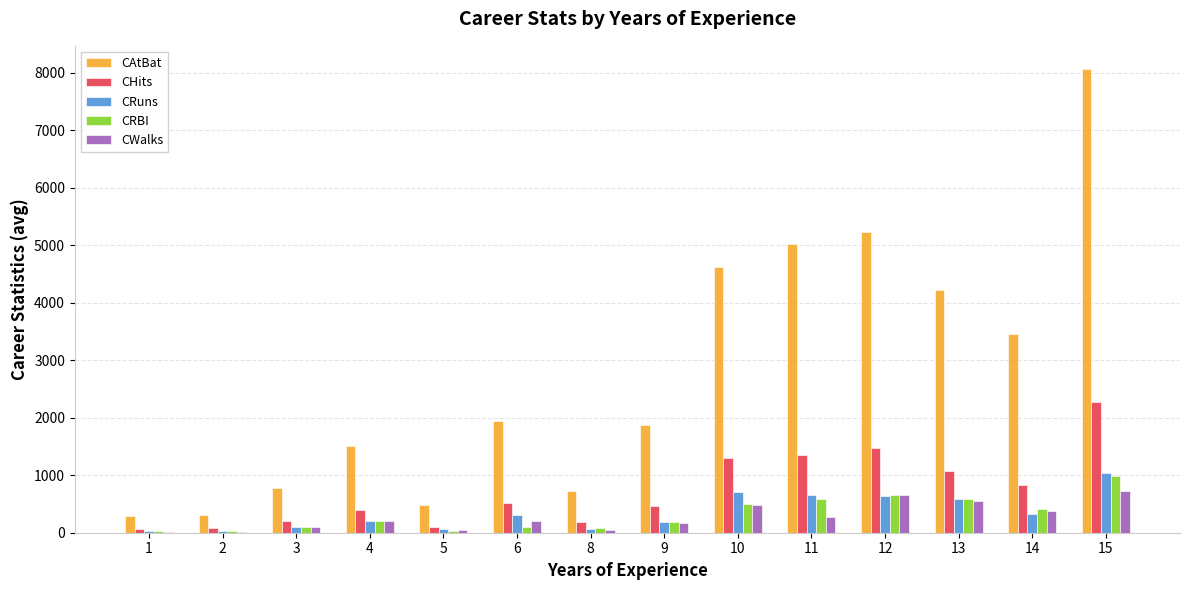

How many series are shown in this chart?

5